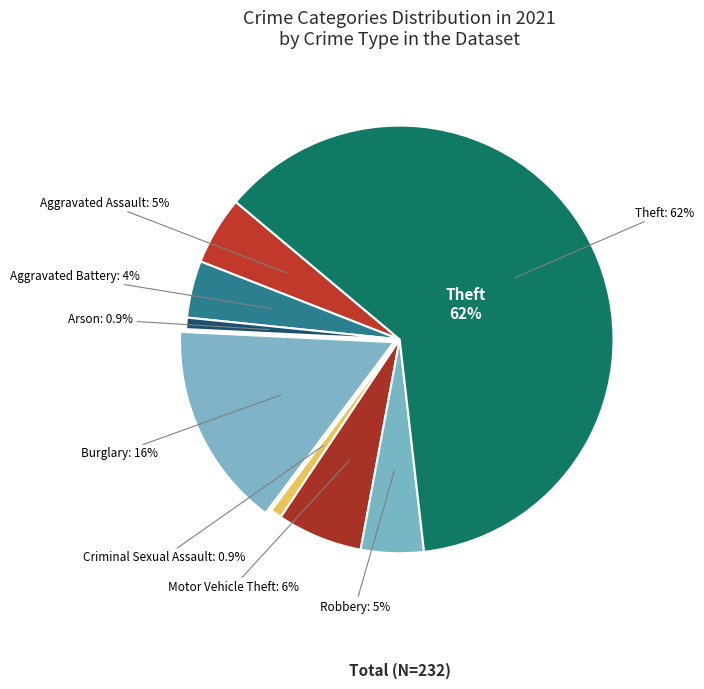

Between Aggravated Assault and Robbery, which is larger?

Aggravated Assault